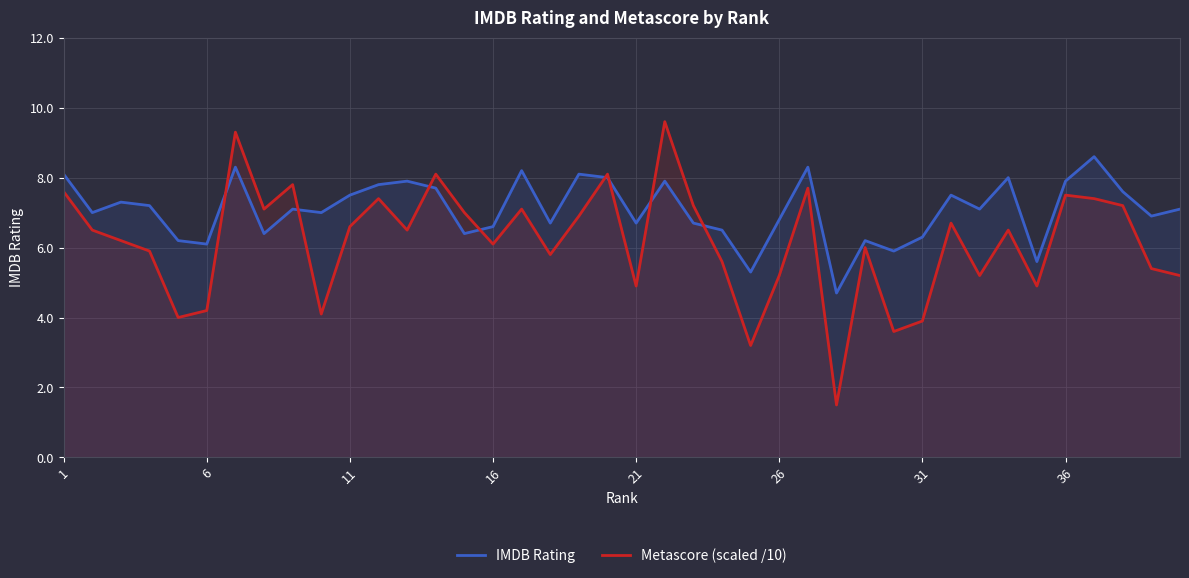

What is the difference between the second highest and second lowest values in the IMDB Rating series?

3.0